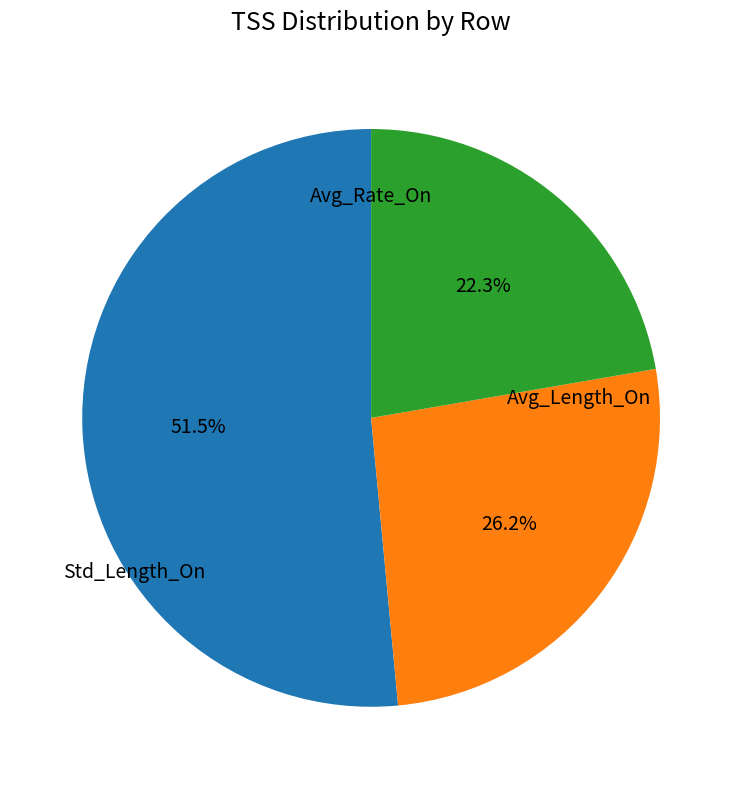

How many segments does this pie chart have?

3